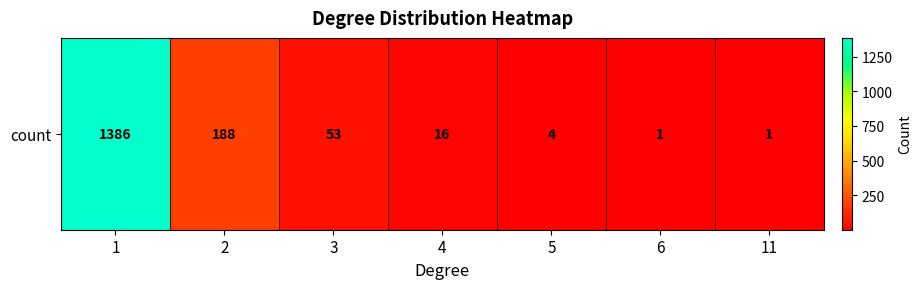

Reading left to right, extract all data points from this chart.

1=1386	2=188	3=53	4=16	5=4	6=1	11=1